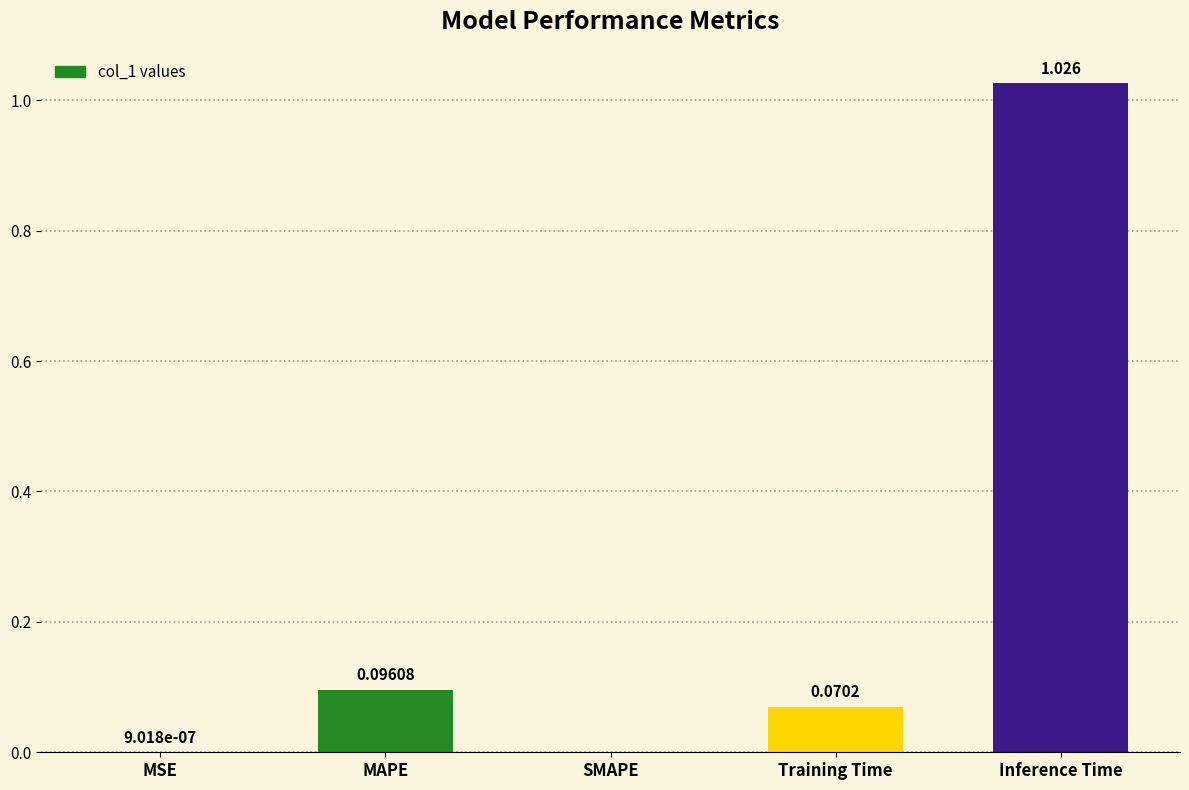

Between SMAPE and Training Time, which is larger?

Training Time